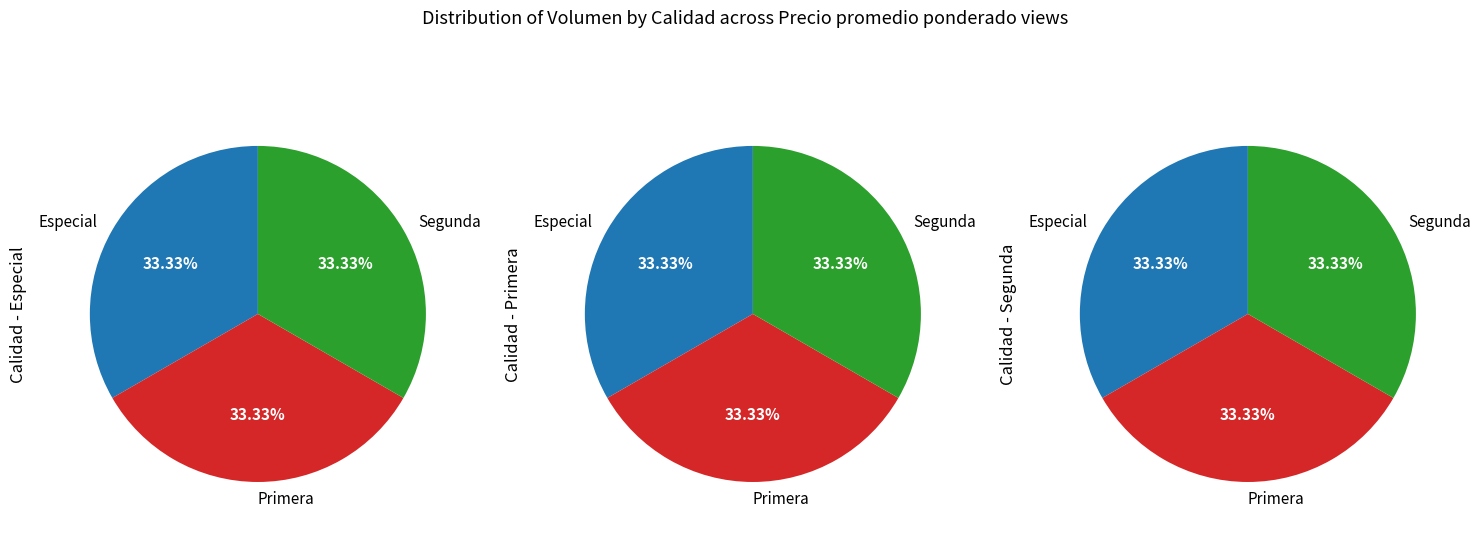

Do Especial and Segunda together represent more than half of the pie?

Yes